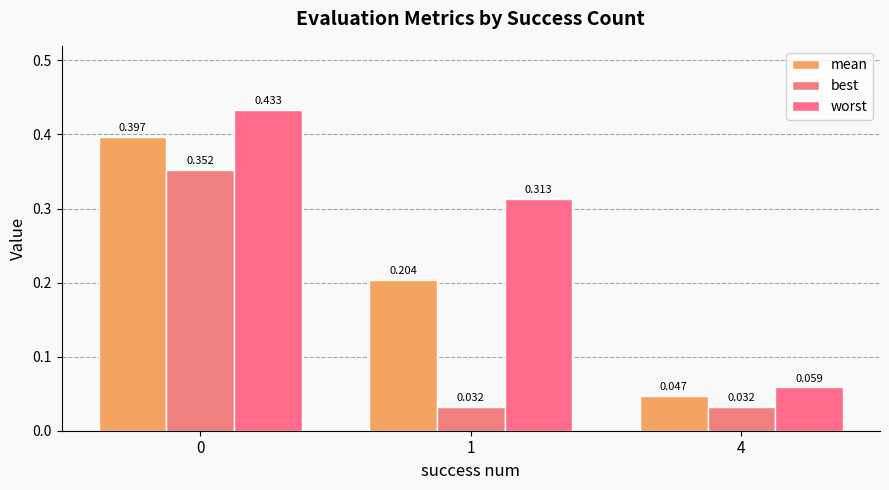

Reading left to right, transcribe all the data shown in this chart.

mean: 0=0.4	1=0.2	4=0.0
best: 0=0.4	1=0.0	4=0.0
worst: 0=0.4	1=0.3	4=0.1